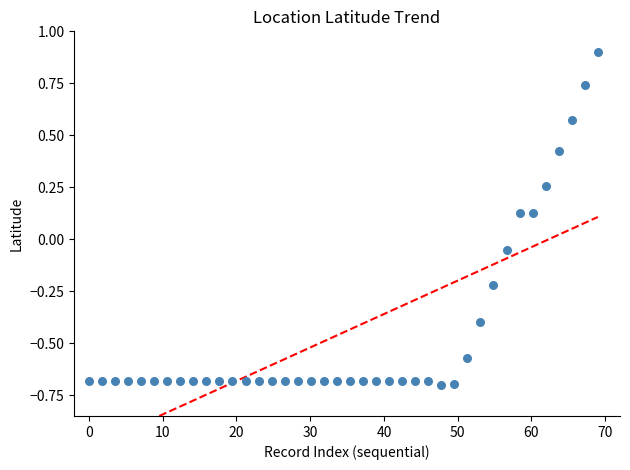

What is the range of X values (max minus min)?

69.0